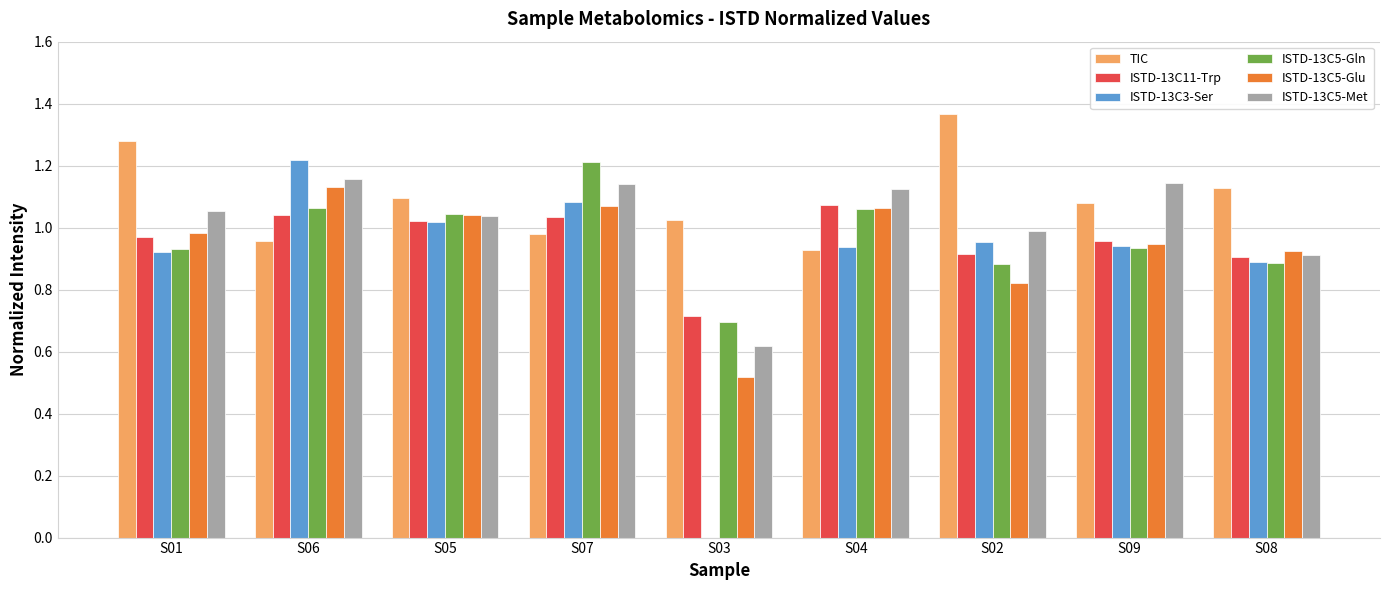

Is it true that ISTD-13C3-Ser equals 1.6 at S06?

False